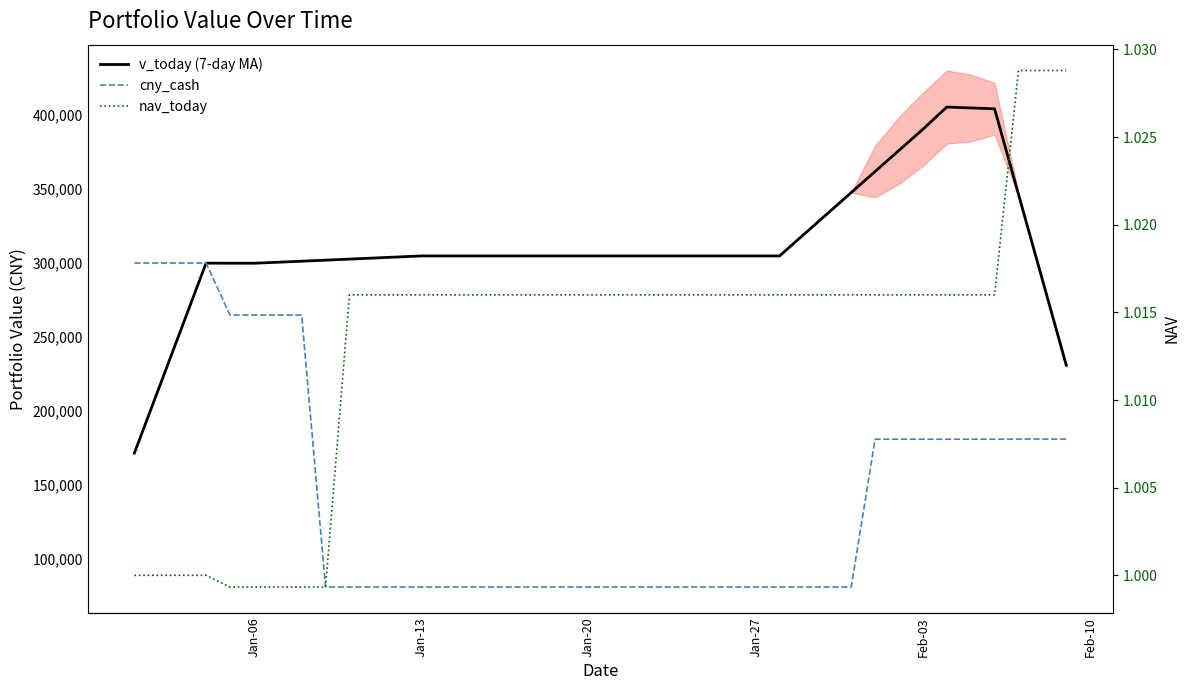

The nav_today series shows 0.6 at 27. True or false?

False